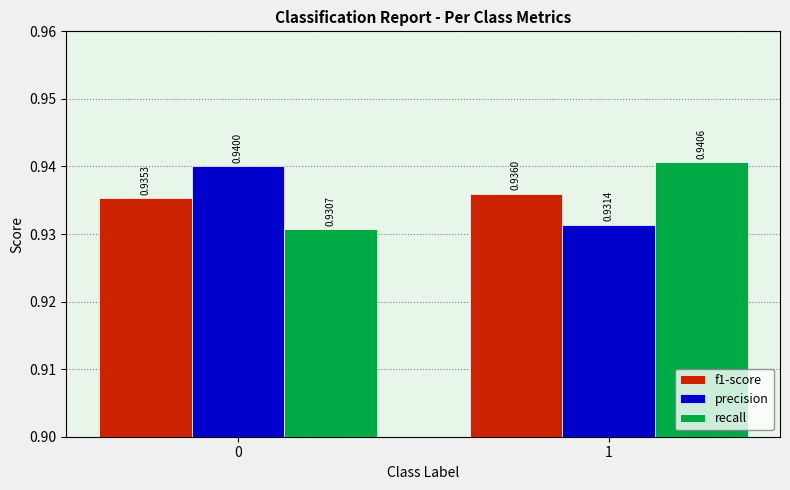

How many f1-score values are between 0 and 1?

2